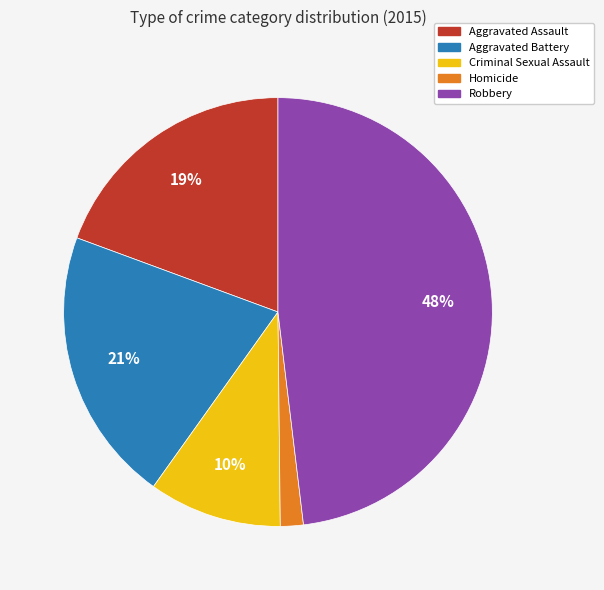

Which slice is the smallest?

Homicide